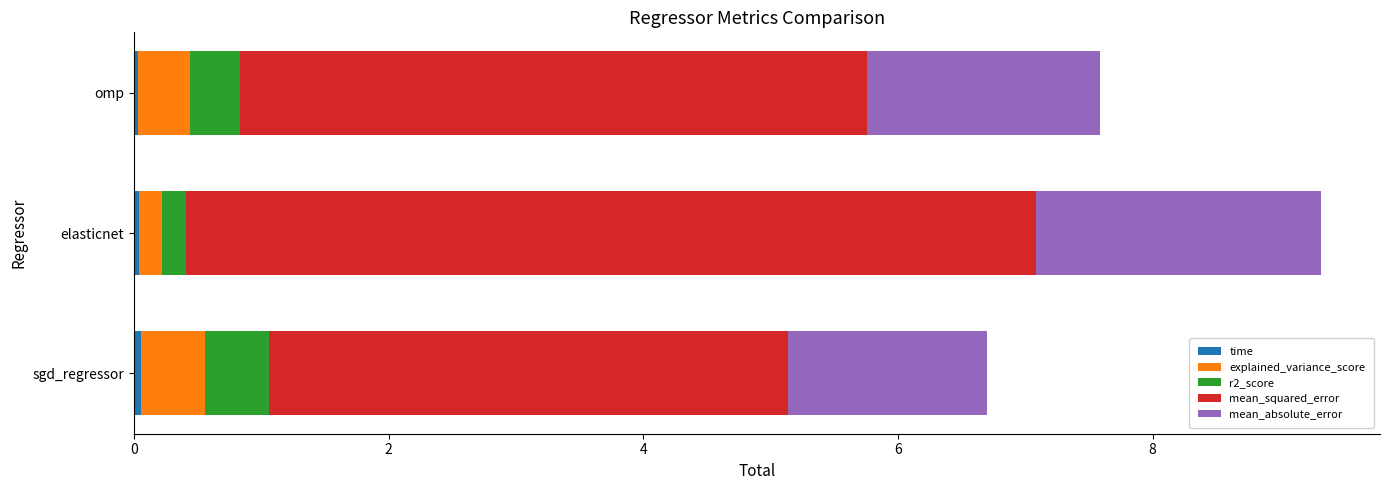

What are all the series names shown in the legend?

time, explained_variance_score, r2_score, mean_squared_error, mean_absolute_error